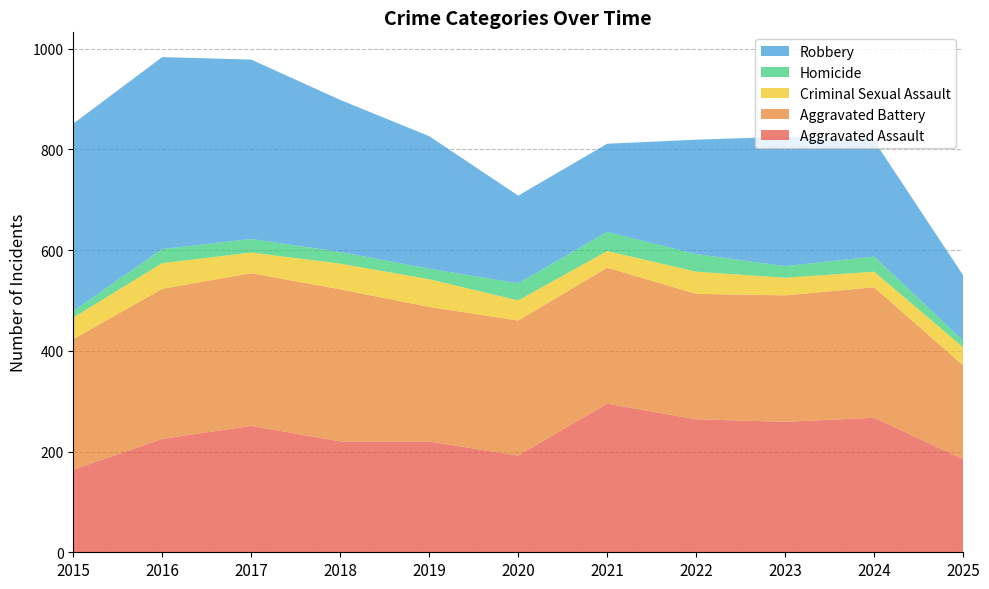

Reading left to right, transcribe all the data shown in this chart.

Aggravated Assault: 2015=164	2016=225	2017=251	2018=220	2019=220	2020=192	2021=295	2022=264	2023=259	2024=267	2025=185
Aggravated Battery: 2015=259	2016=298	2017=303	2018=302	2019=267	2020=268	2021=270	2022=249	2023=251	2024=259	2025=186
Criminal Sexual Assault: 2015=43	2016=51	2017=41	2018=51	2019=55	2020=40	2021=33	2022=44	2023=35	2024=31	2025=36
Homicide: 2015=13	2016=28	2017=27	2018=23	2019=21	2020=34	2021=38	2022=35	2023=23	2024=30	2025=13
Robbery: 2015=372	2016=381	2017=356	2018=302	2019=263	2020=174	2021=175	2022=227	2023=257	2024=230	2025=130